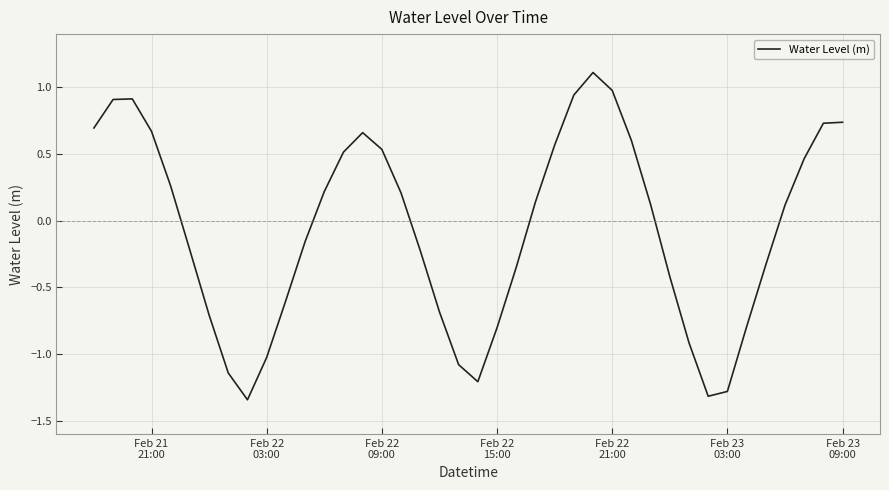

What is the difference between the maximum and minimum values?

2.5